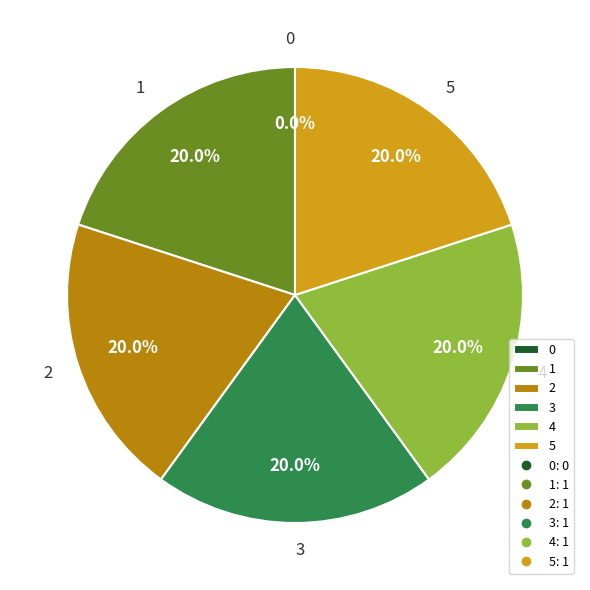

Which category has the biggest portion of the pie?

1